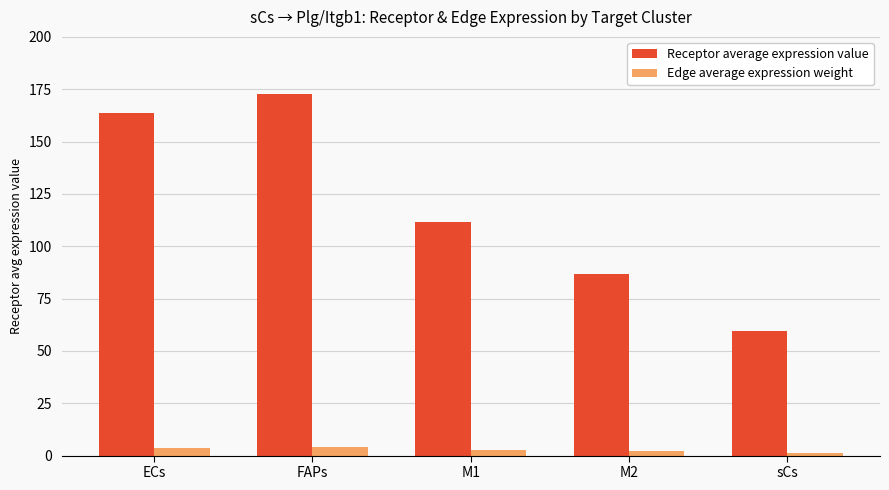

Where is Receptor average expression value nearest to the value 116?

M1